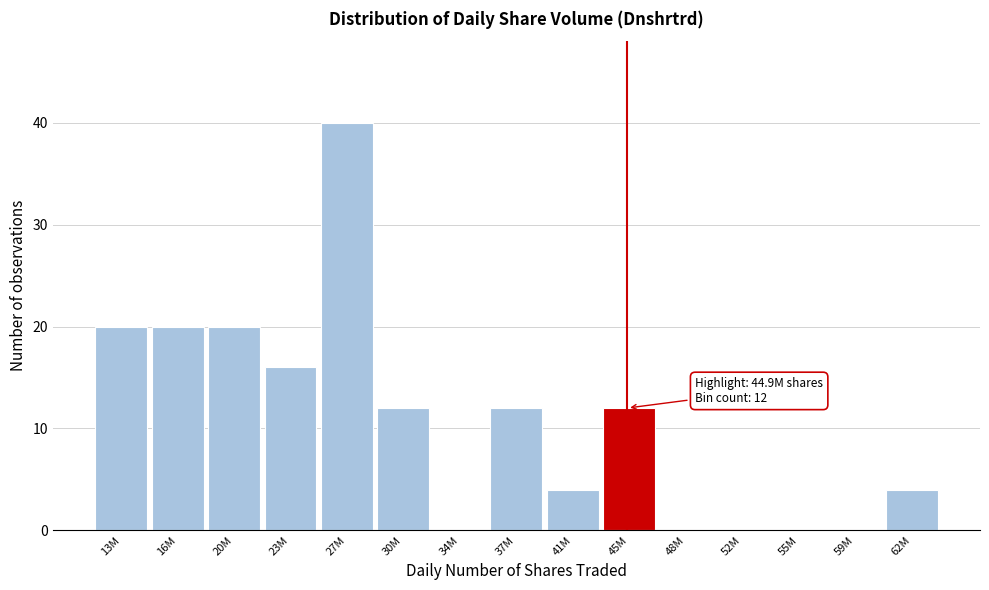

Reading left to right, list all the values displayed in this chart.

13M=20	16M=20	20M=20	23M=16	27M=40	30M=12	34M=0	37M=12	41M=4	45M=12	48M=0	52M=0	55M=0	59M=0	62M=4